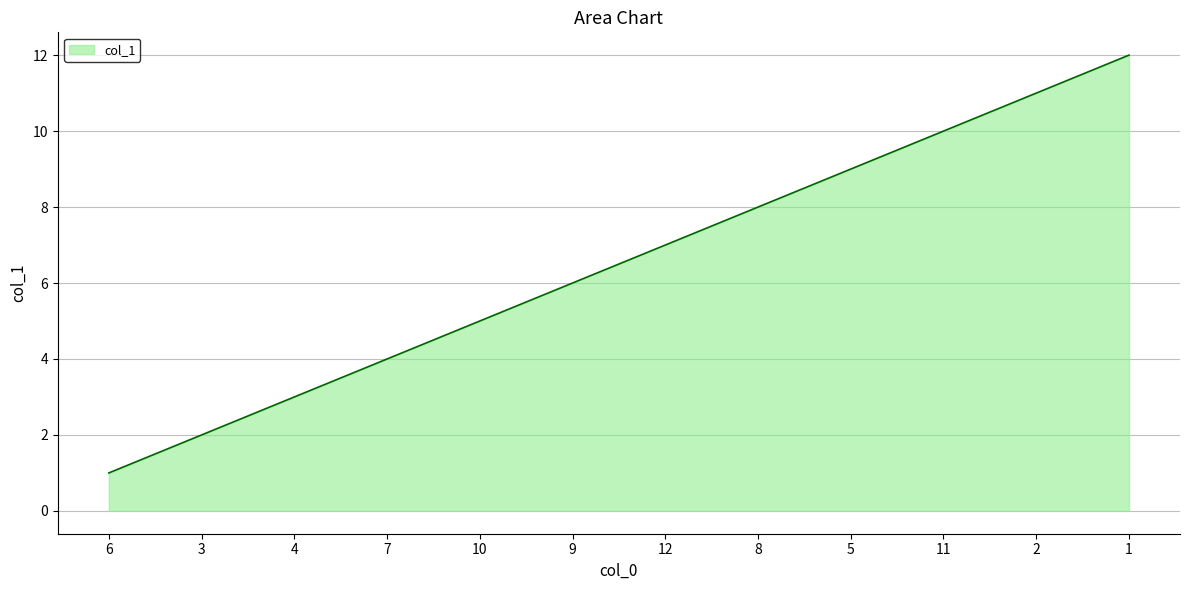

What is the minimum value shown in the chart?

1